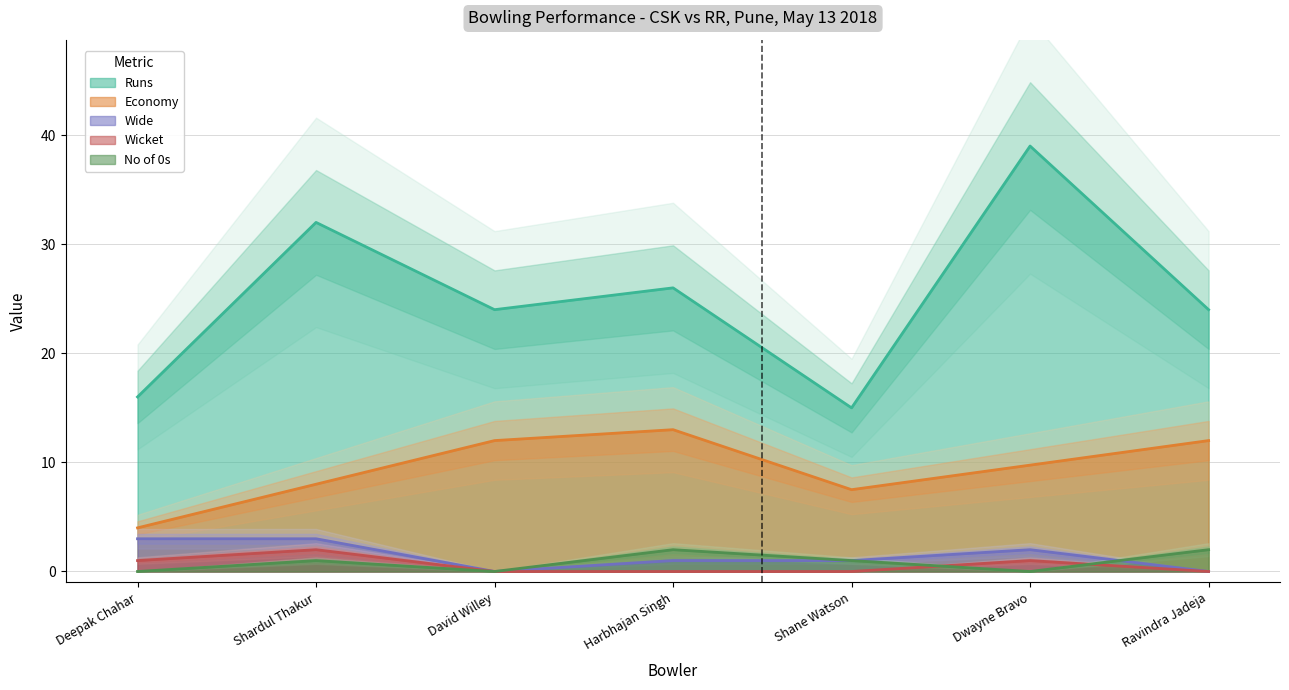

Rank the series at Dwayne Bravo from lowest to highest value.

No of 0s, Wicket, Wide, Economy, Runs